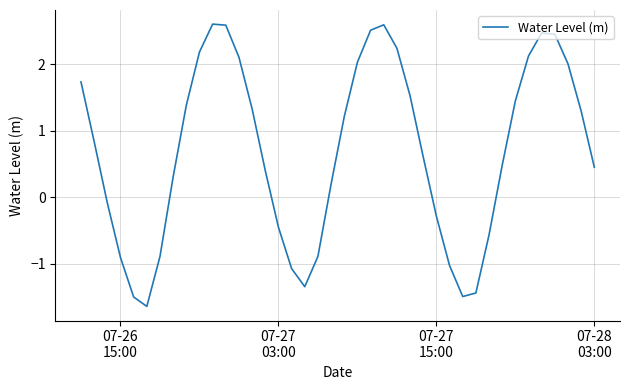

What is the maximum value shown in the chart?

2.6